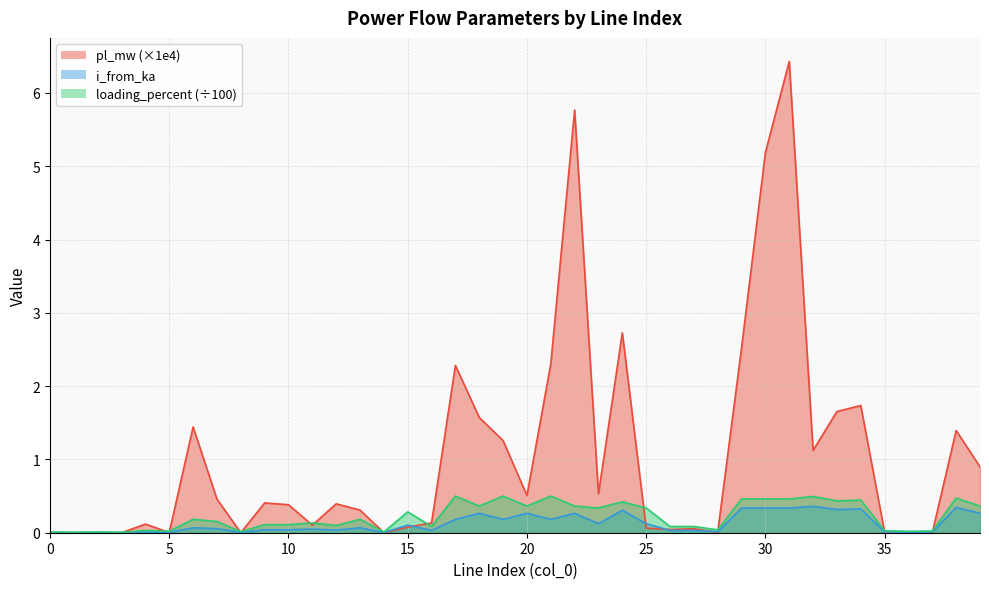

Read the pl_mw value at 19.

1.3